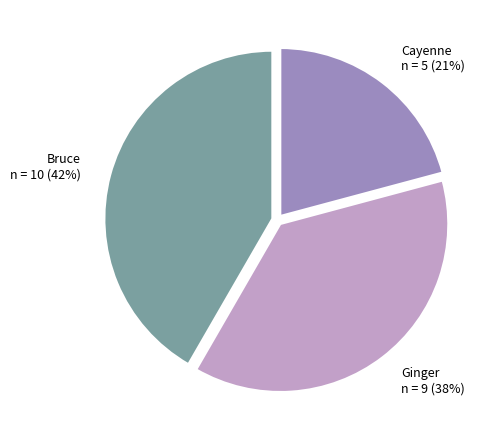

Count the number of slices in the pie.

3